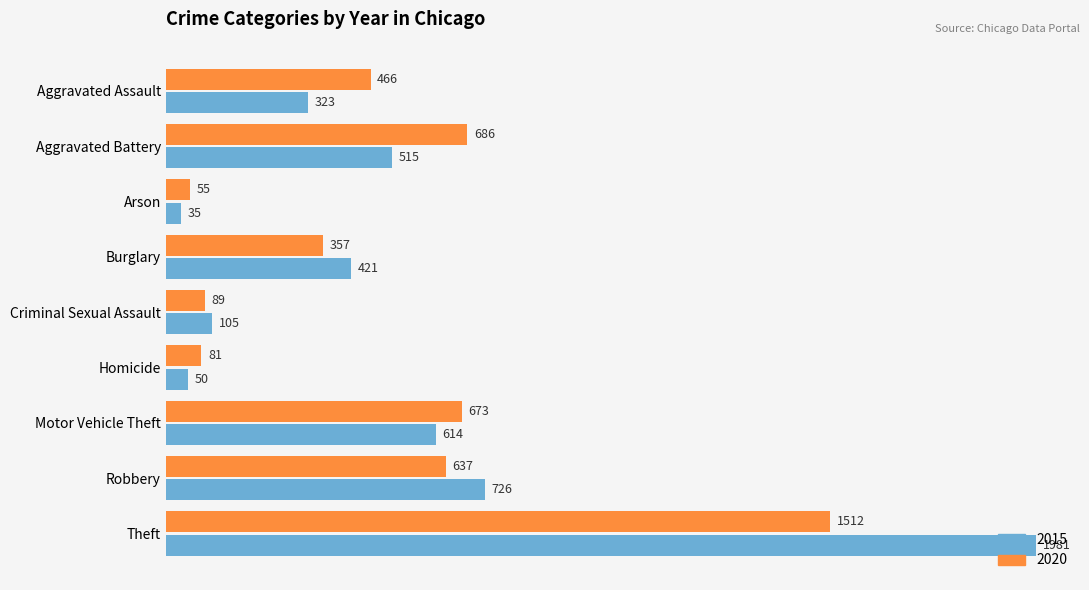

Rank the series by their average value, from lowest to highest.

2020, 2015